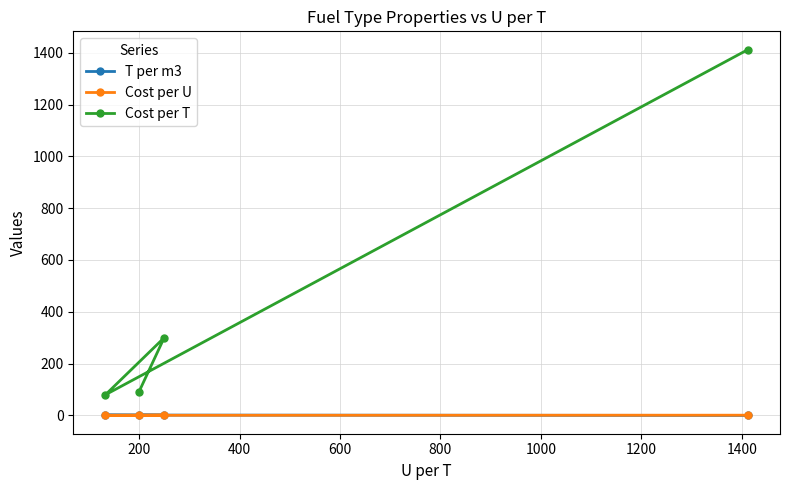

How many intersections are there between Cost per U and T per m3?

3